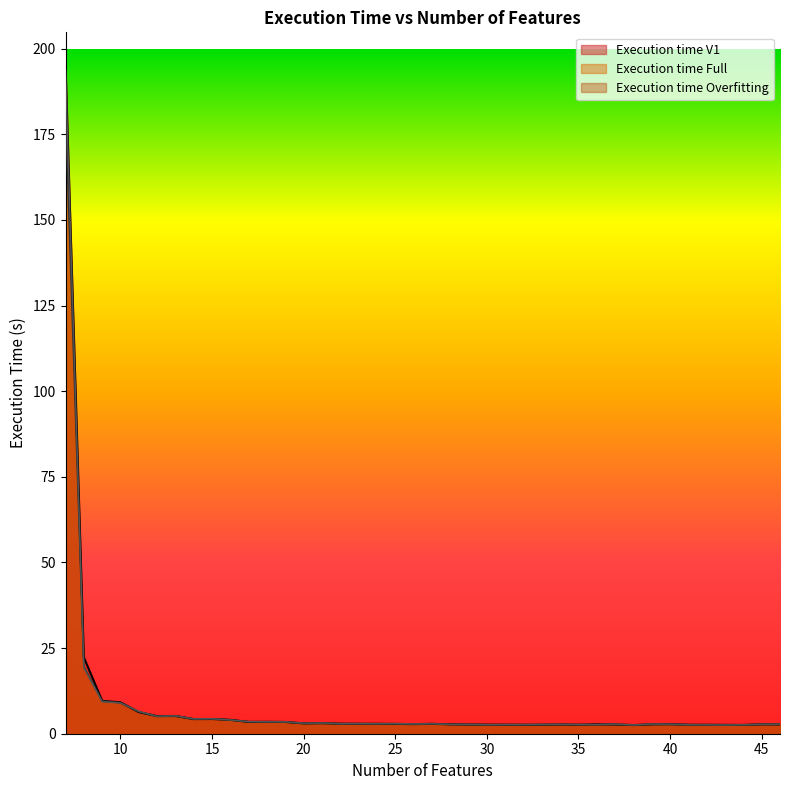

Rank the series at 22 from highest to lowest value.

Execution time V1, Execution time Overfitting, Execution time Full